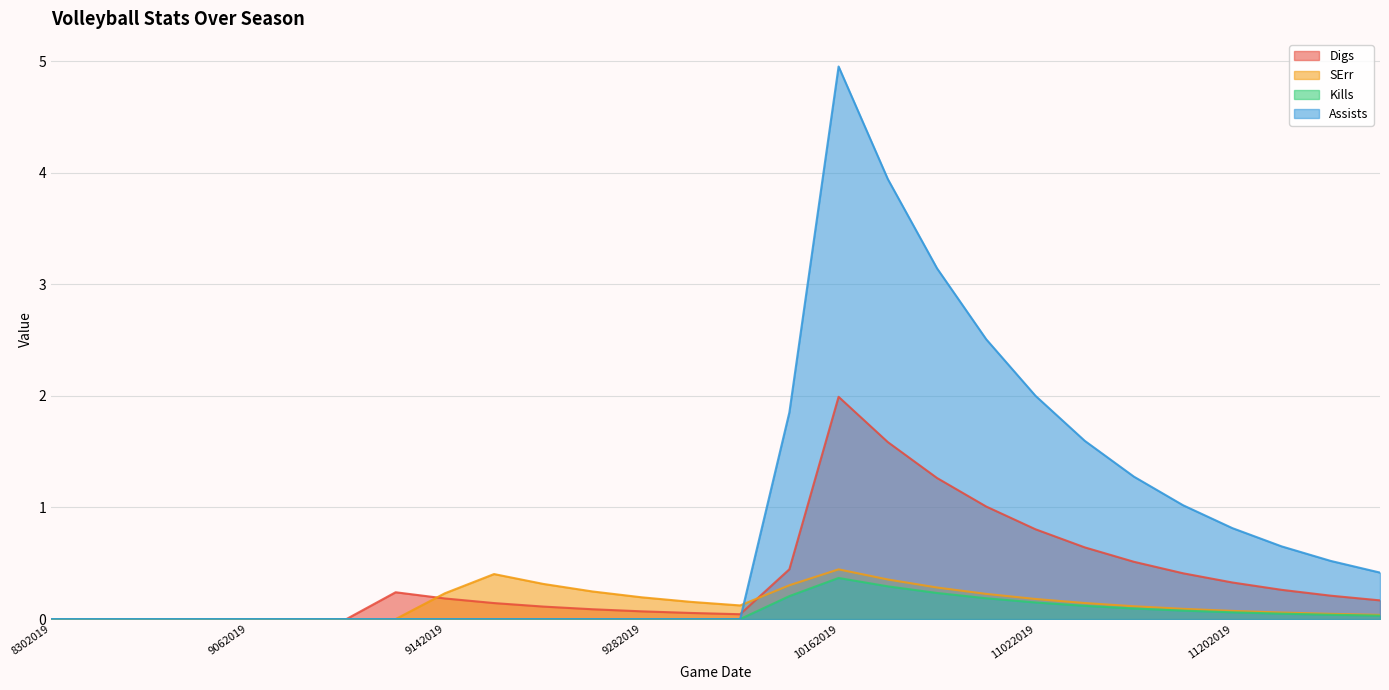

True or false: Kills and SErr cross at least once.

False